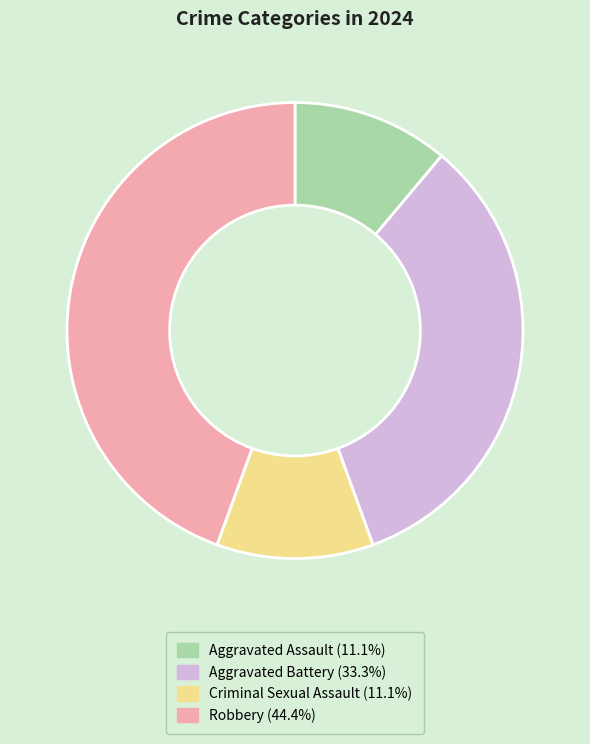

Which category has the biggest portion of the pie?

Robbery